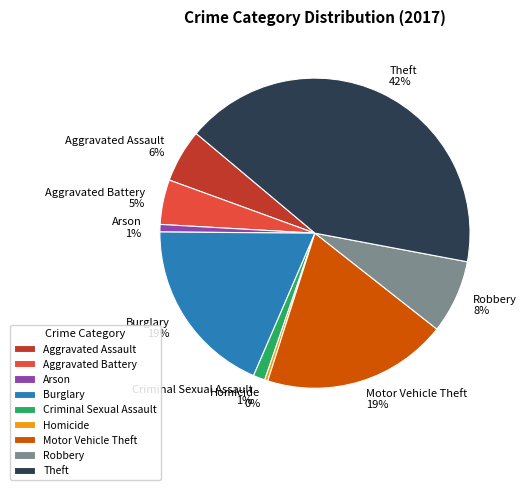

To the nearest percent, what is the difference between the Aggravated Battery and Robbery slice percentages?

3%